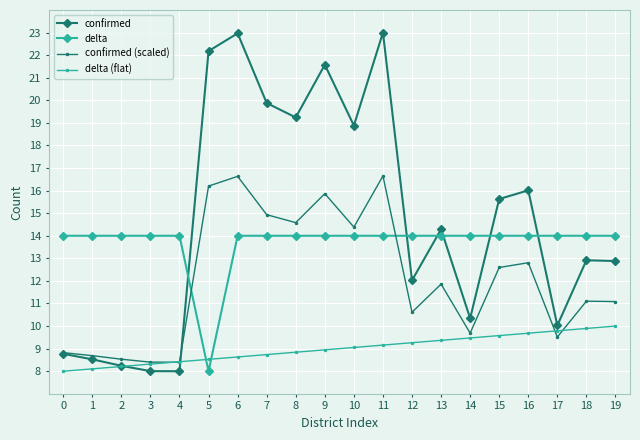

What is the maximum value for confirmed?

23.0